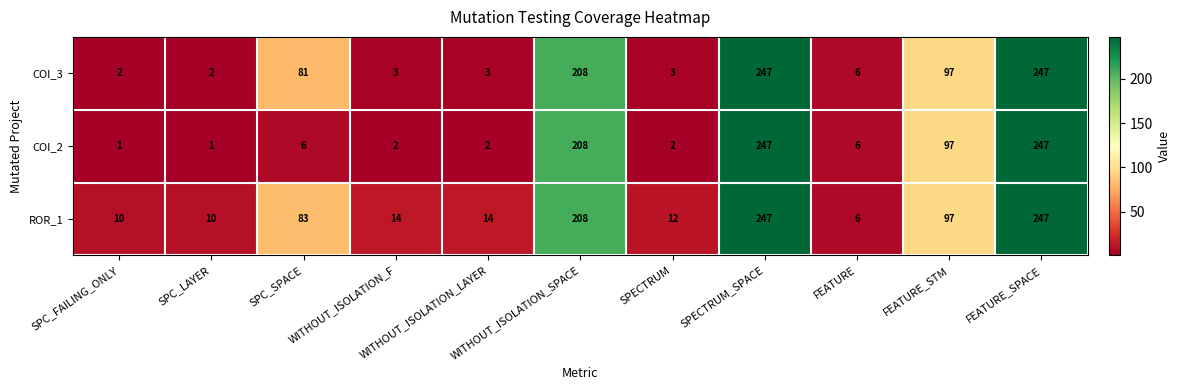

What is the maximum value for ROR_1?

247